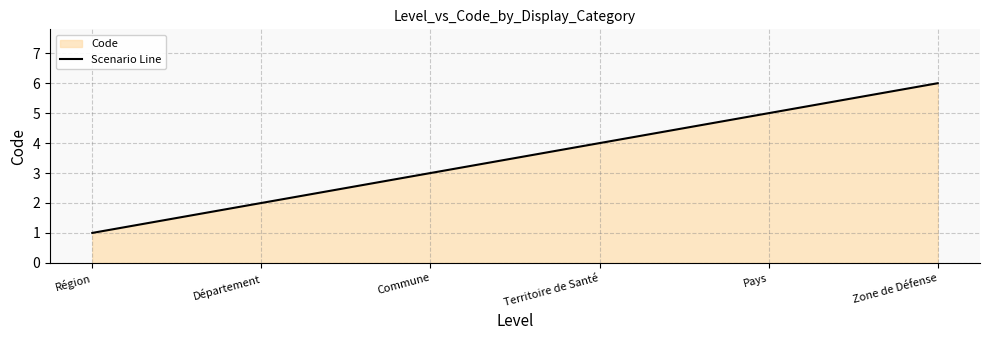

True or false: the data has more than 2 interior local peaks.

False